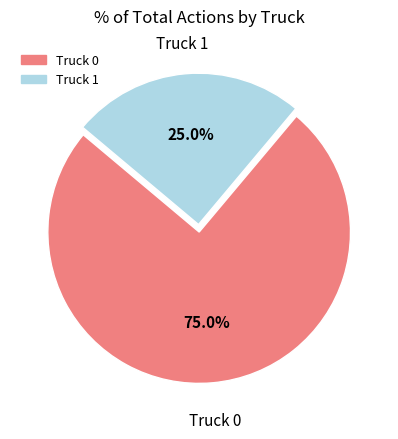

What percentage is the Truck 0 slice, to the nearest percent?

75%